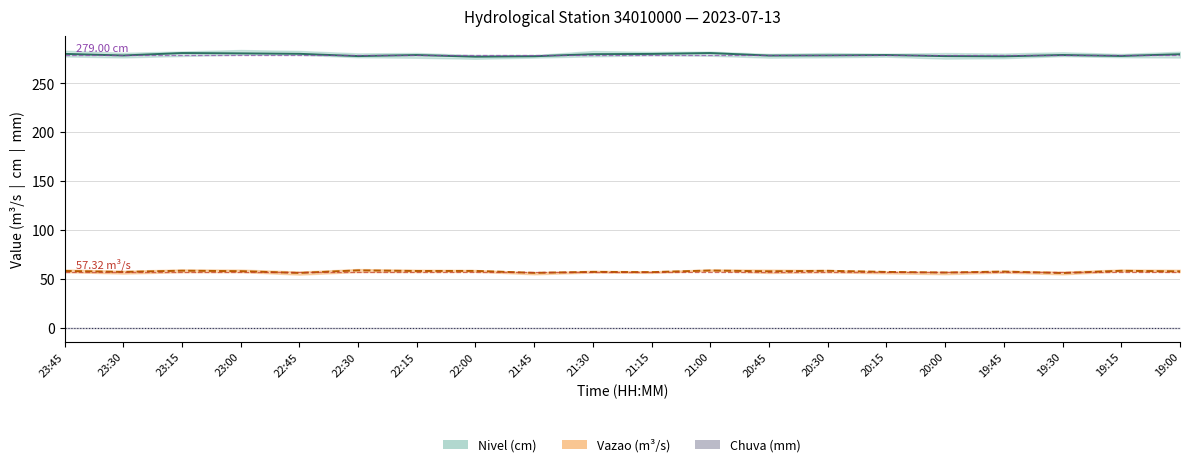

Is the value of Chuva at 19:45 greater than the value of Vazao at 21:45?

No